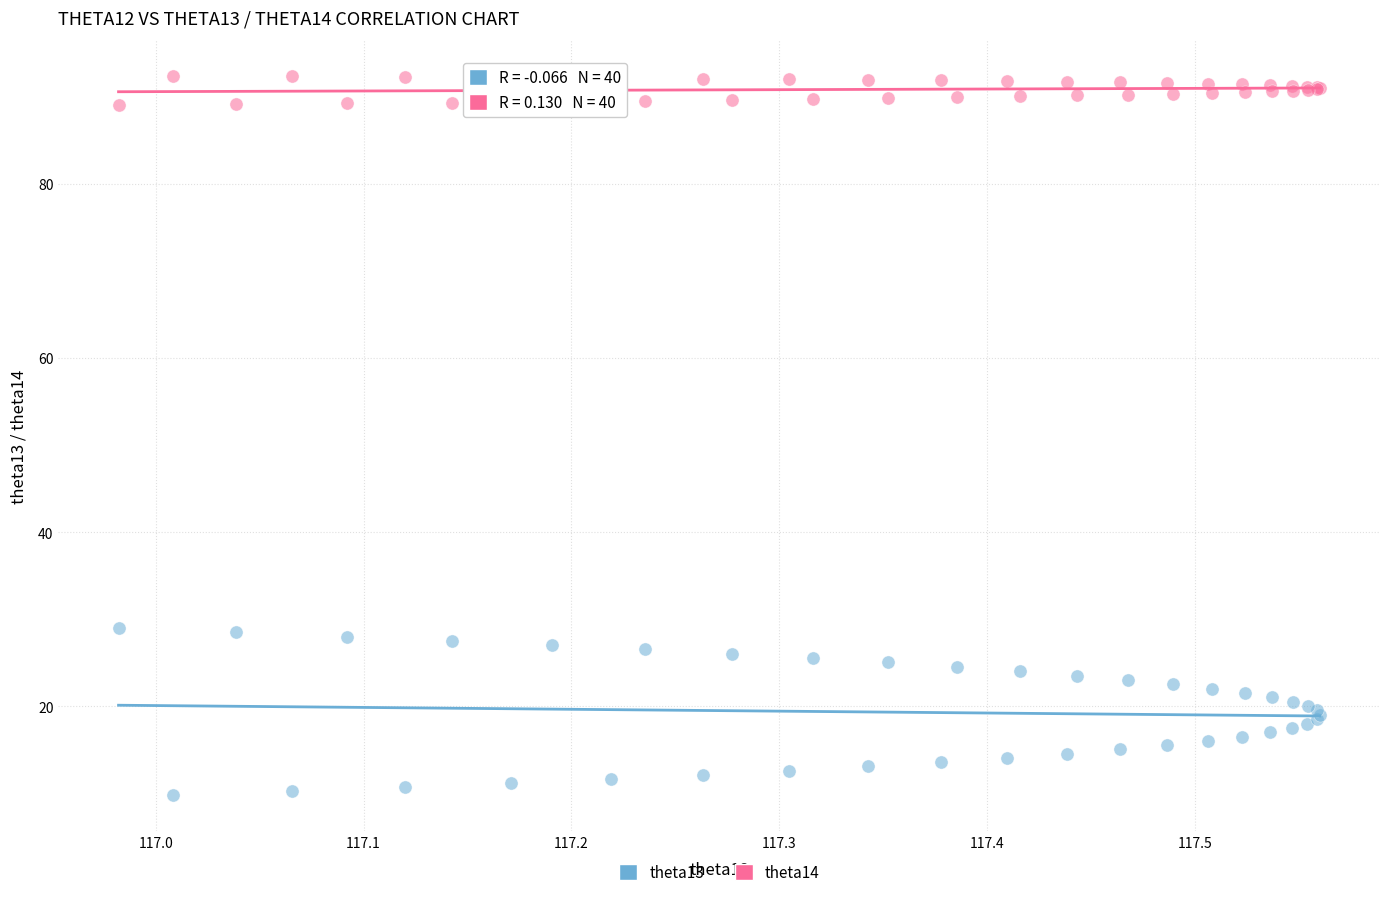

Which series reaches the maximum Y coordinate?

theta14